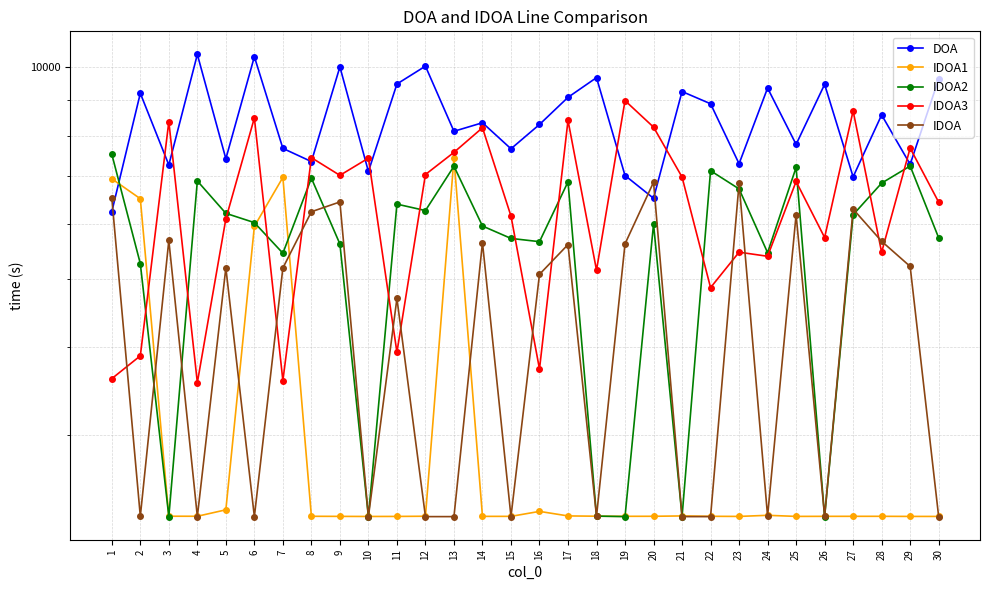

What is the value of the IDOA1 point at the 8th from the left?

2302.4